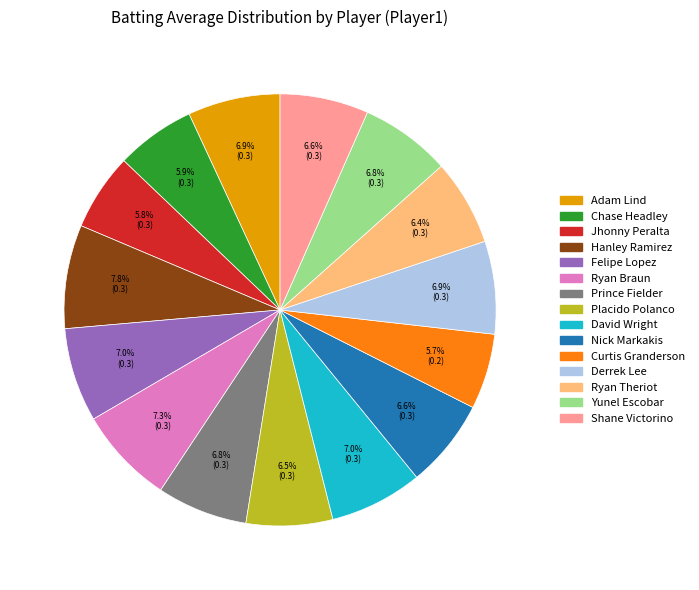

Is there a majority slice in this chart?

No